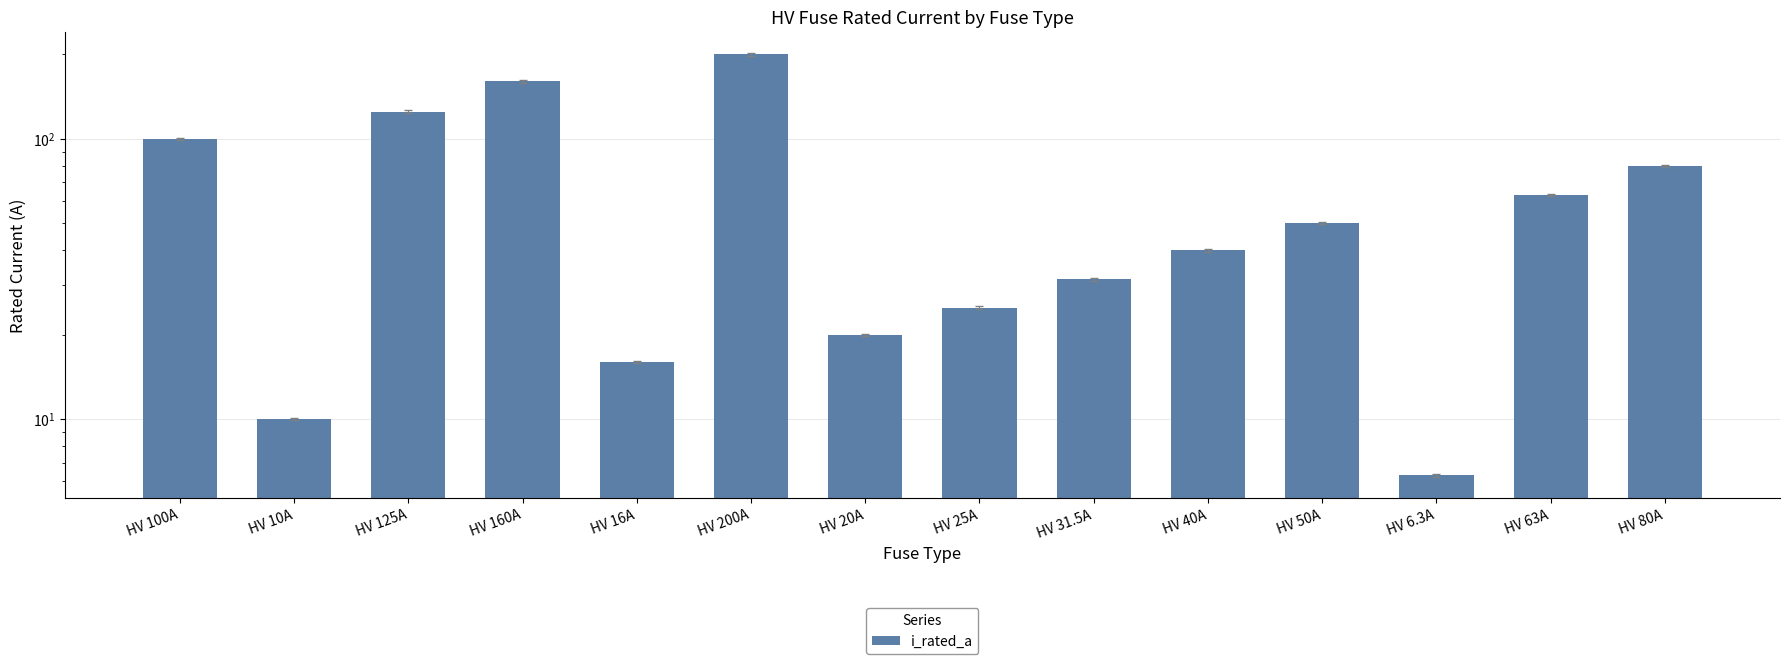

What is the change in value from HV 50A to HV 80A?

+30.0